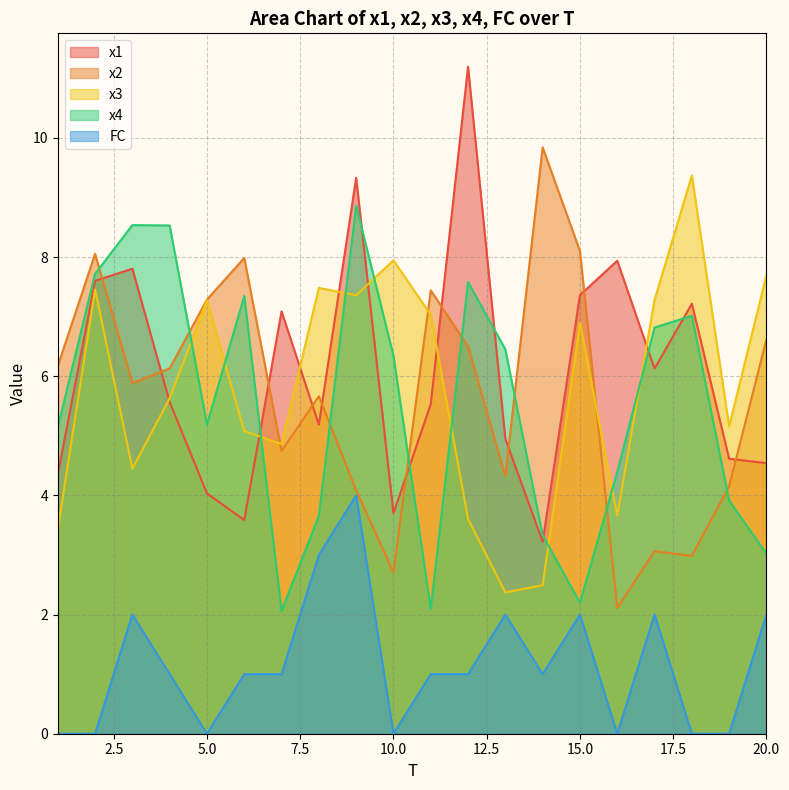

At how many categories does at least one series exceed 1?

20